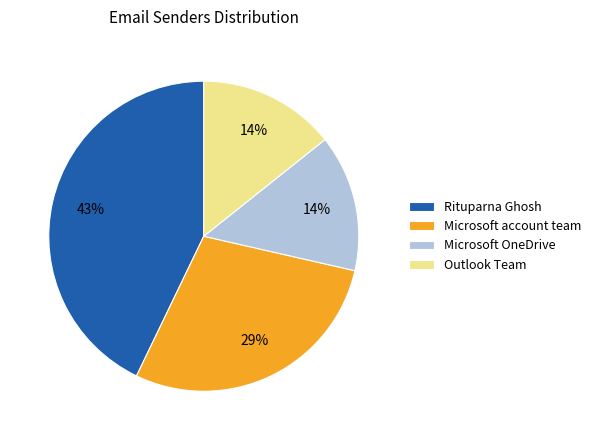

Is it true that Rituparna Ghosh is 48% of the pie?

False